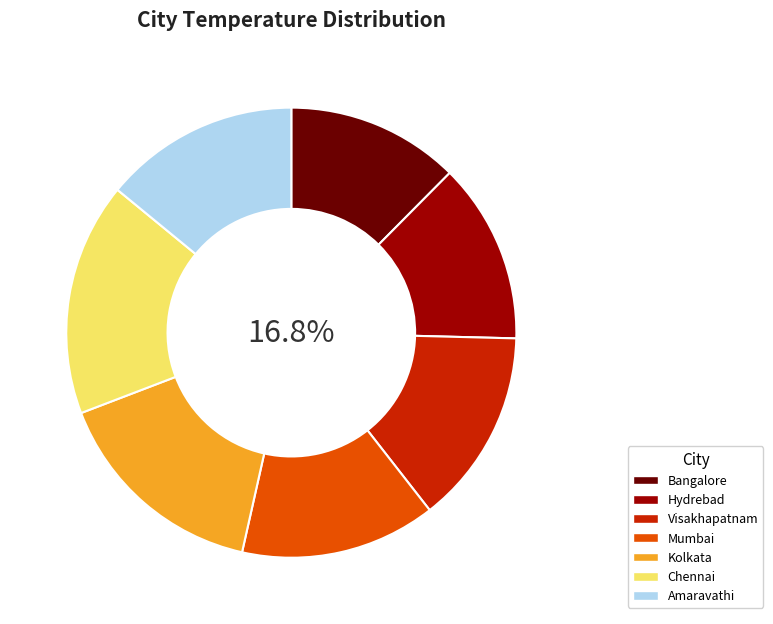

True or false: Chennai accounts for 24% of the total.

False